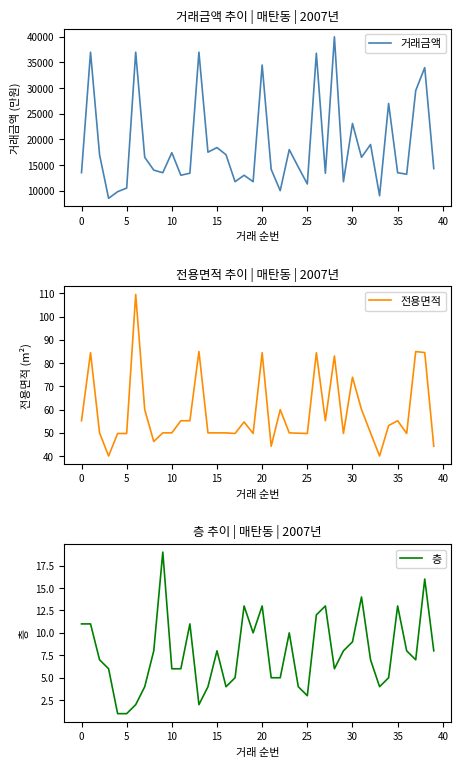

List the series in order of their peak value, lowest first.

층, 전용면적, 거래금액